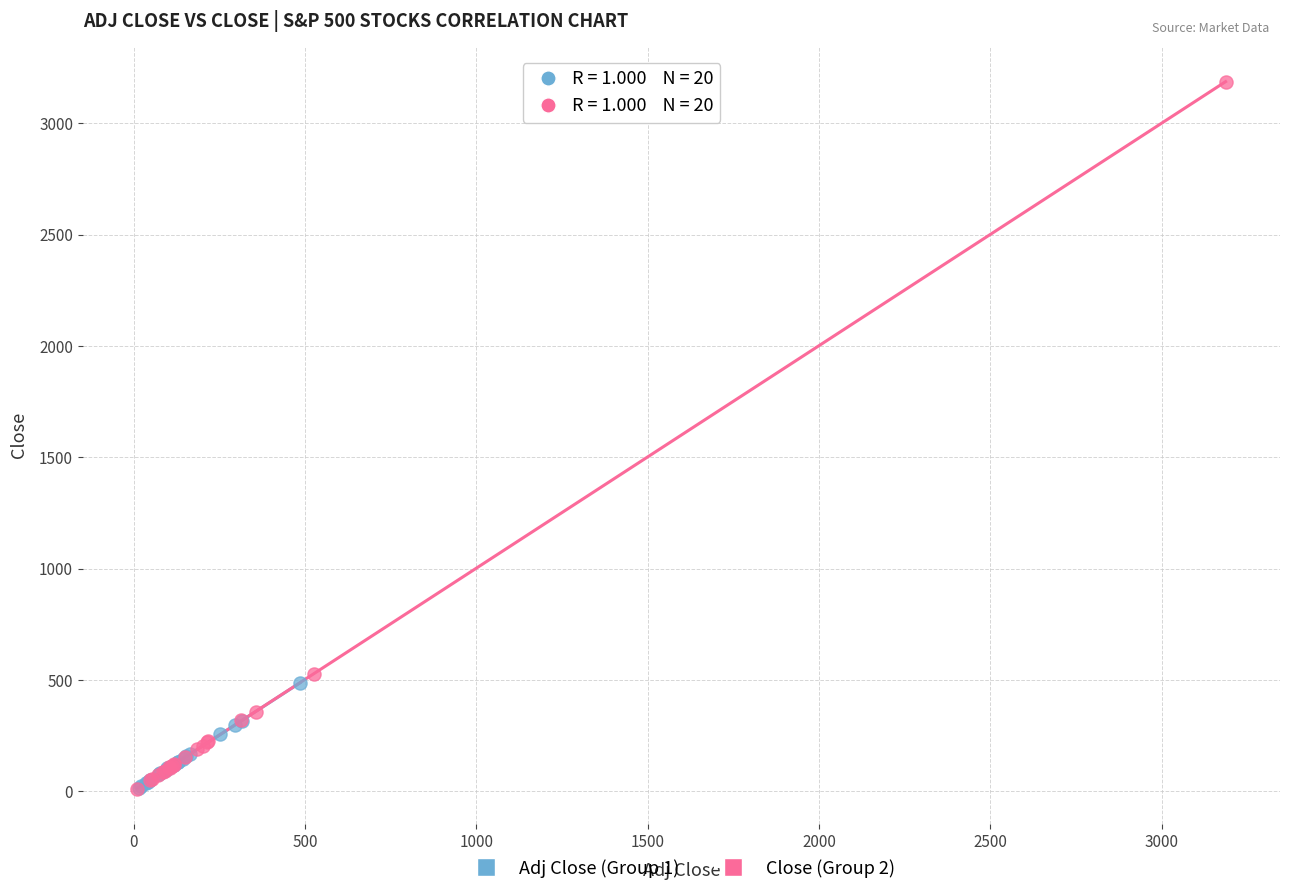

Which series has the widest spread of Y values?

Close (Group 2)